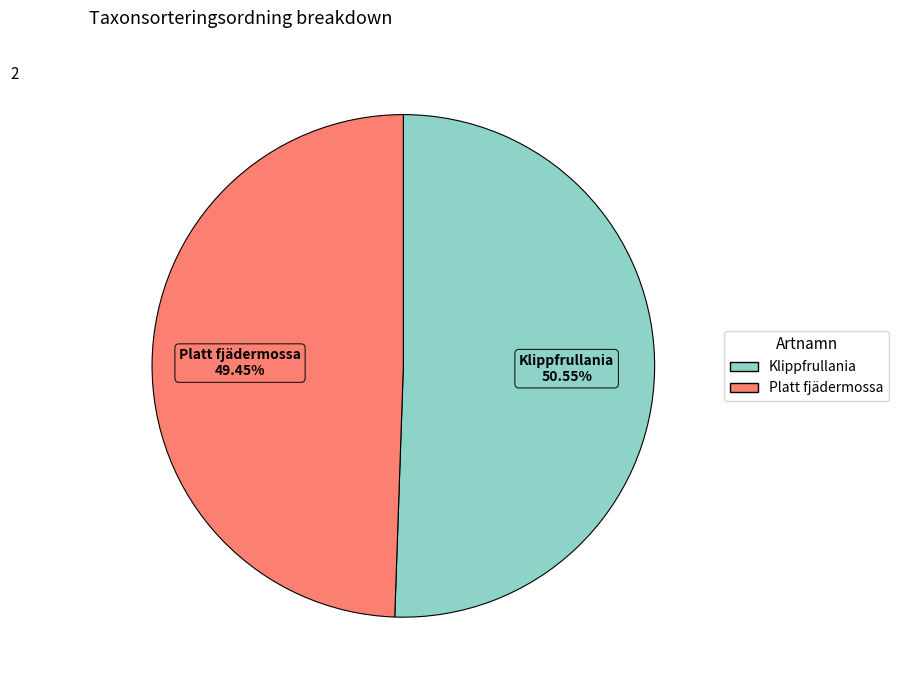

Does any single category account for the majority?

Yes